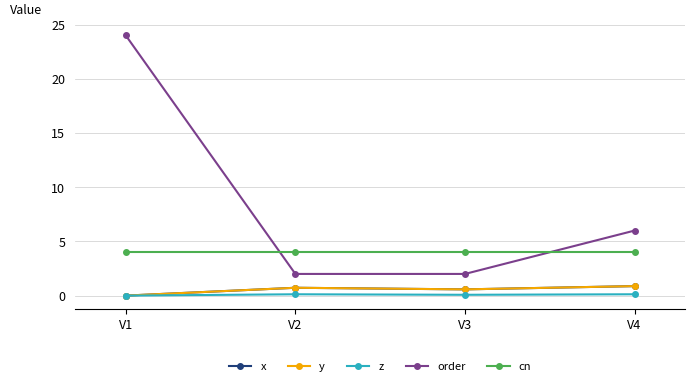

At how many categories does at least one series exceed 10?

1